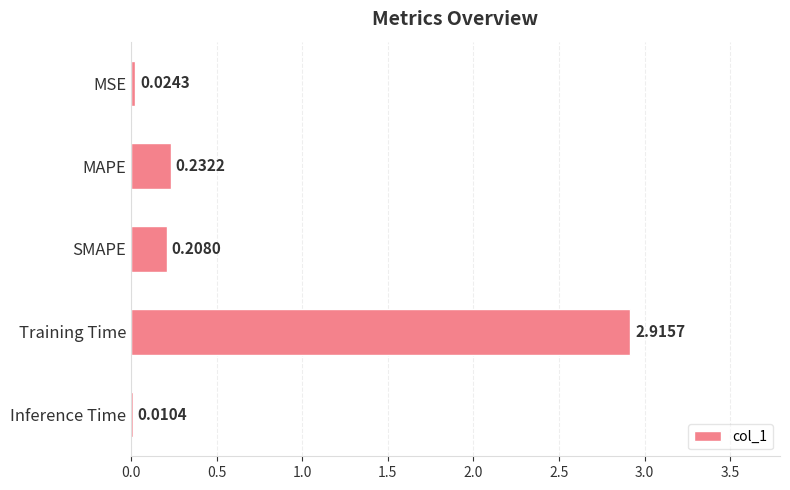

What is the sum of all values?

3.4